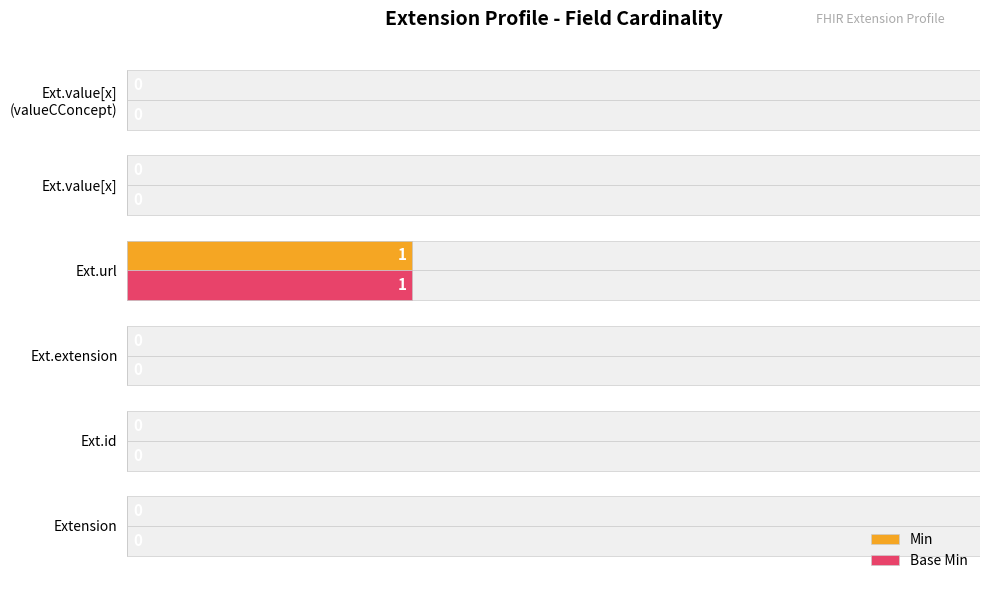

What position from the left is Extension?

1